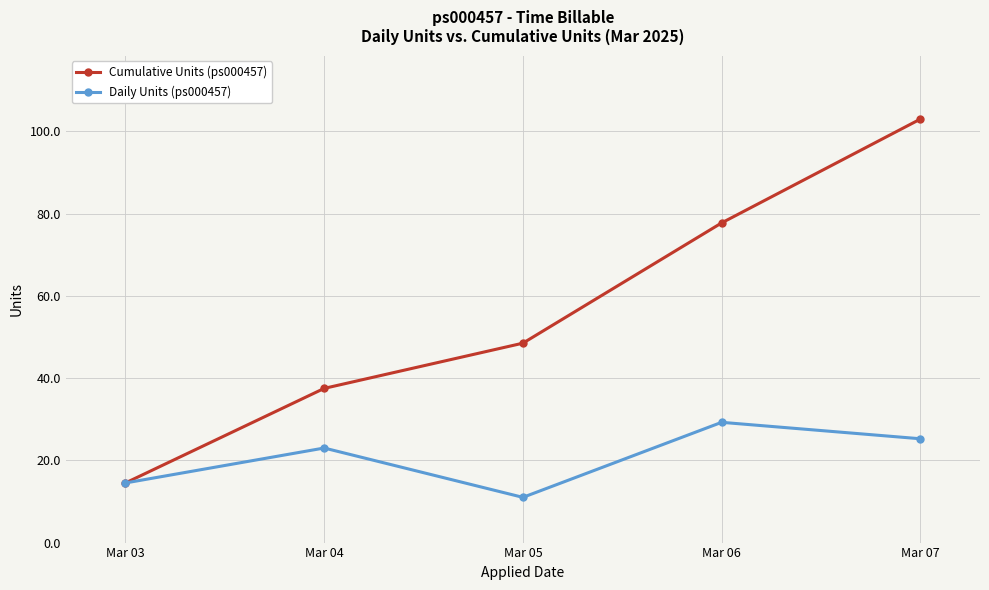

At which category does the chart reach its peak across all series?

Mar 07